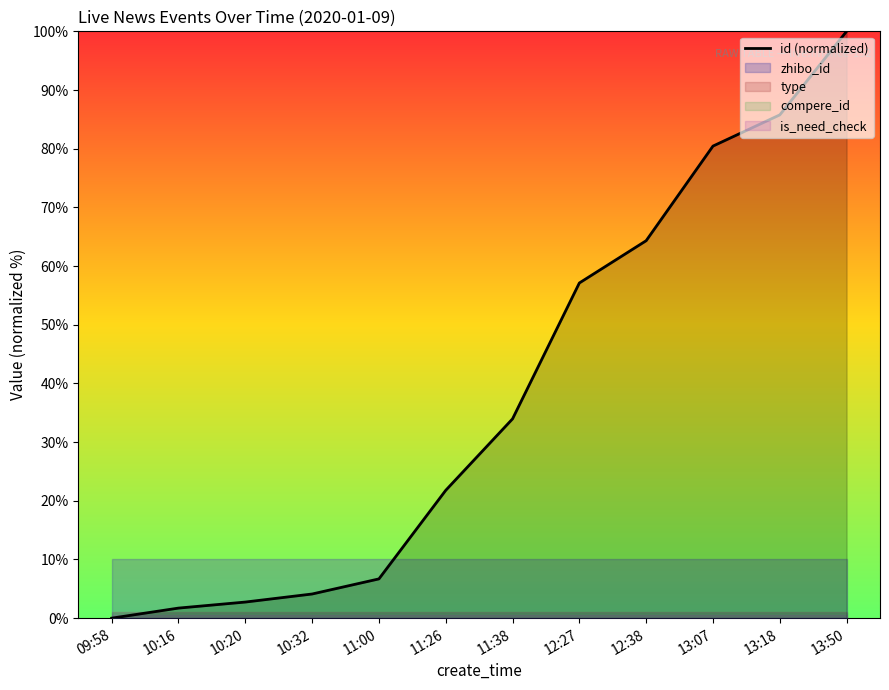

Reading right to left, list all the values displayed in this chart.

13:50=100.0	13:18=85.8	13:07=80.4	12:38=64.3	12:27=57.1	11:38=34.0	11:26=21.8	11:00=6.7	10:32=4.1	10:20=2.7	10:16=1.7	09:58=0.0